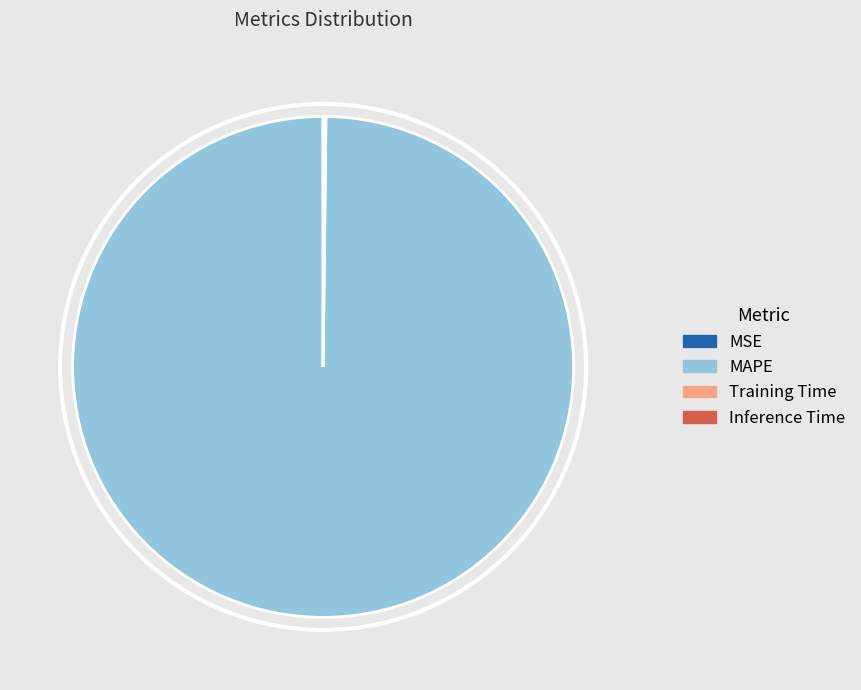

Which slice is the largest?

MAPE